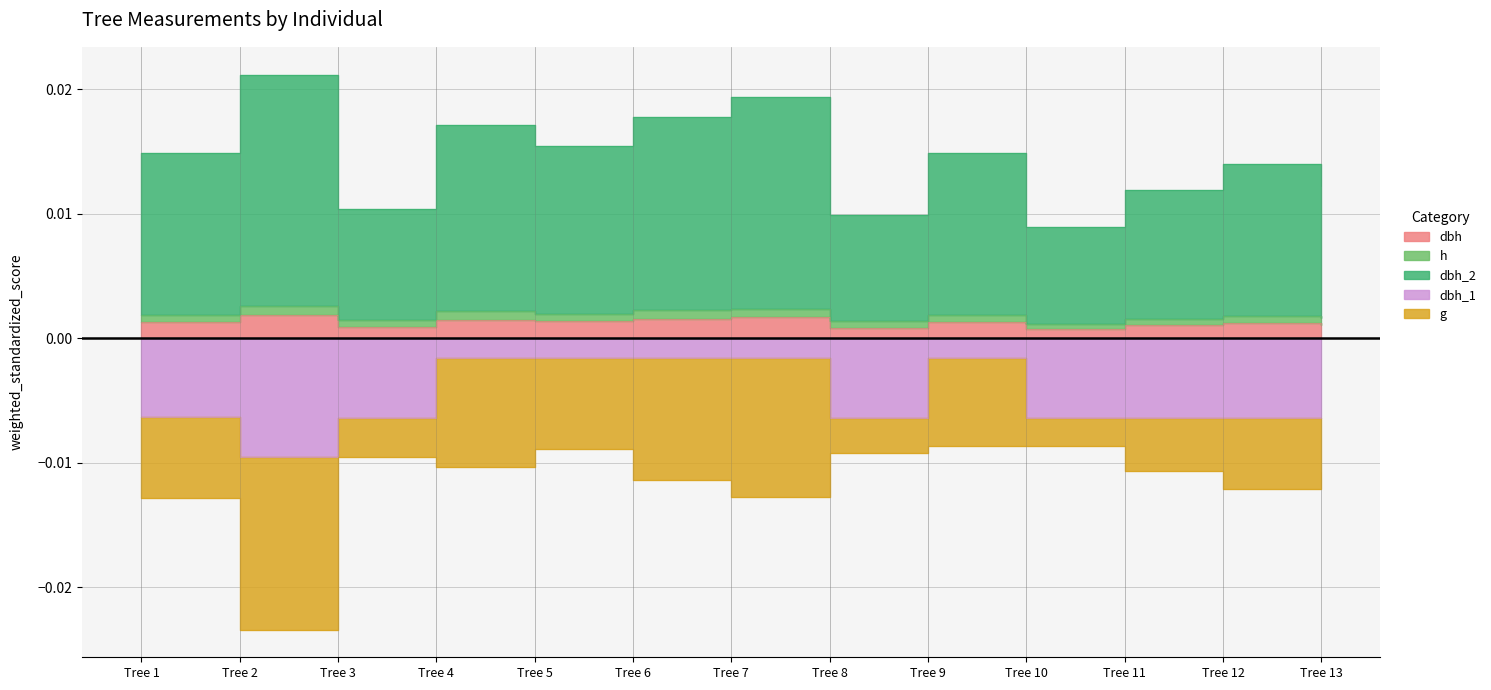

Between Tree 5 and Tree 3, which is larger?

Tree 5